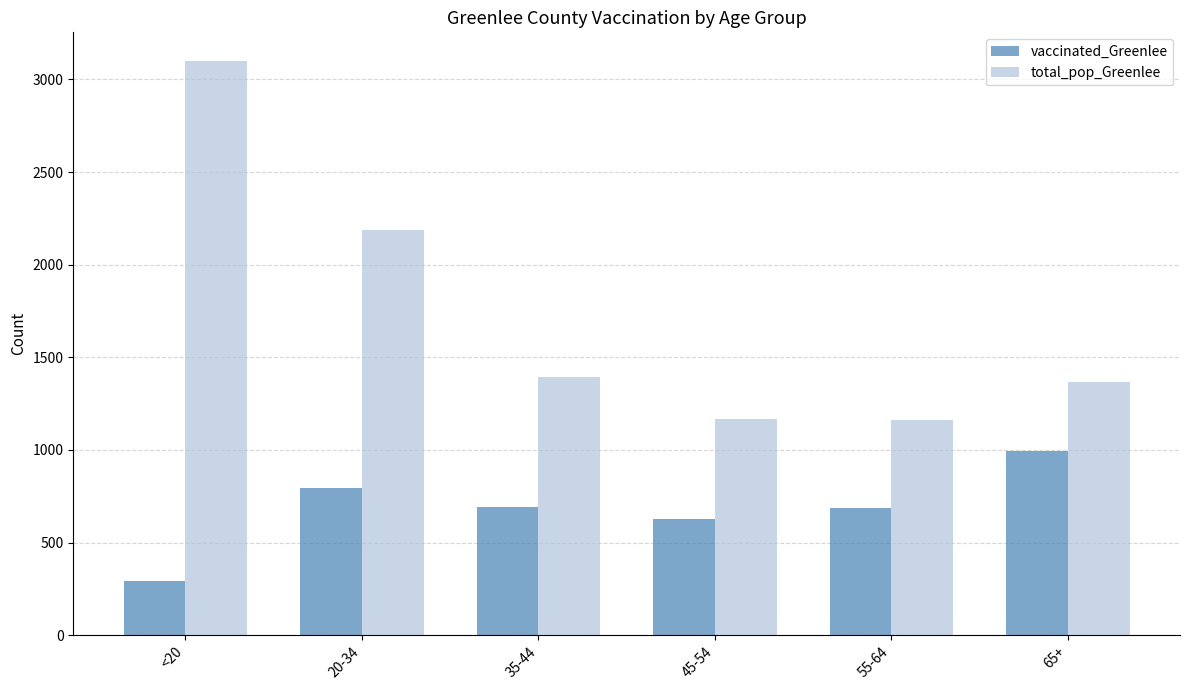

What is the label of the 1st bar from the right?

65+